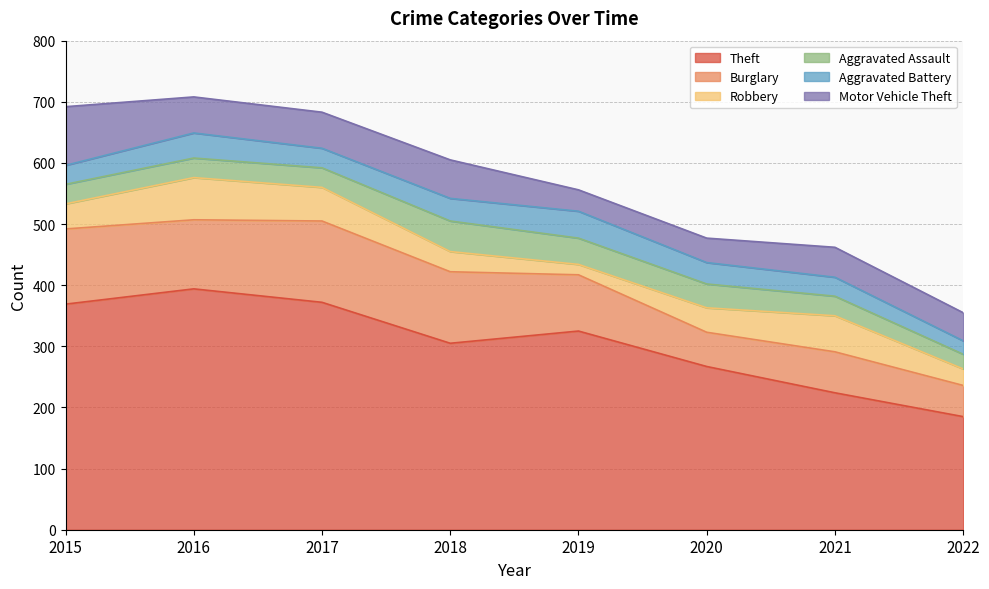

What value does the Theft series have at 2018, to the nearest 5?

305